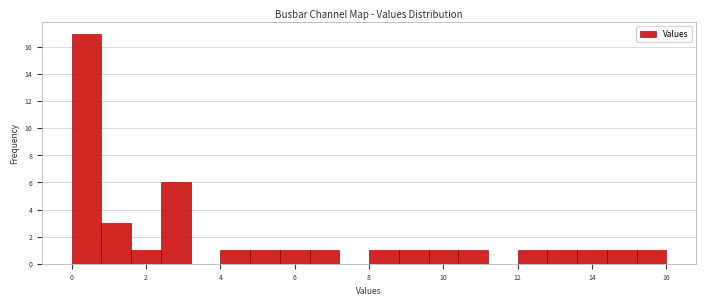

What is the height of the bar covering 1.6 to 2.4 on the x-axis? The values are not printed on the chart, so give them approximately, as read against the axis.

1